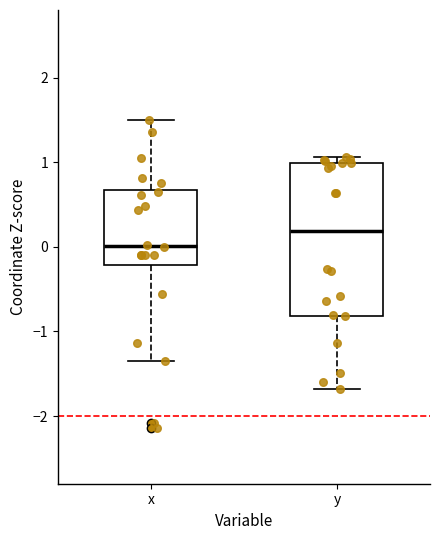

Comparing the boxes themselves (not the whiskers), which one is the tallest?

y